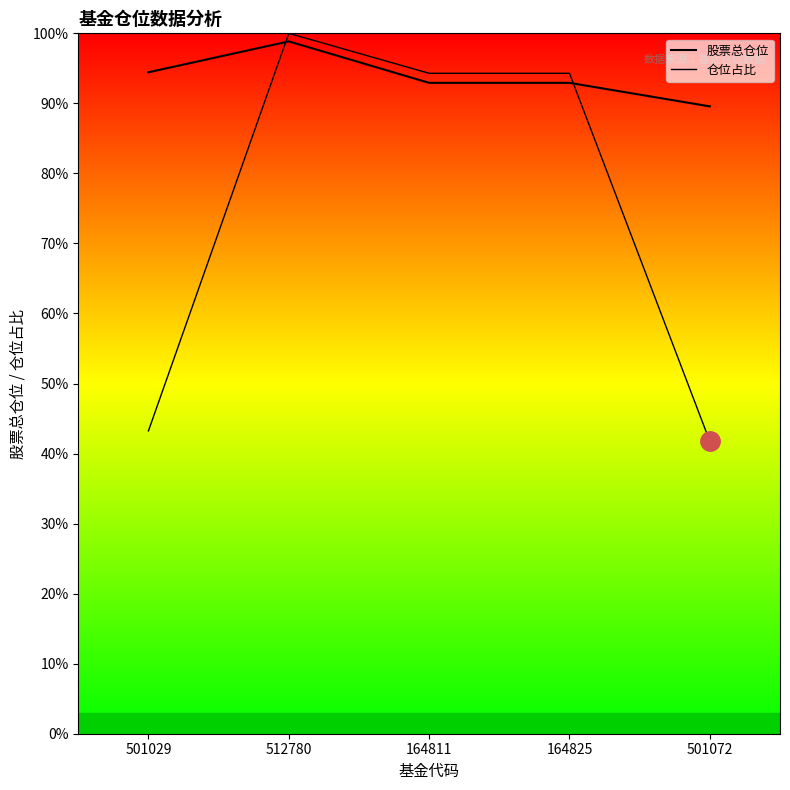

How many intersections are there between 仓位占比 and 股票总仓位?

2